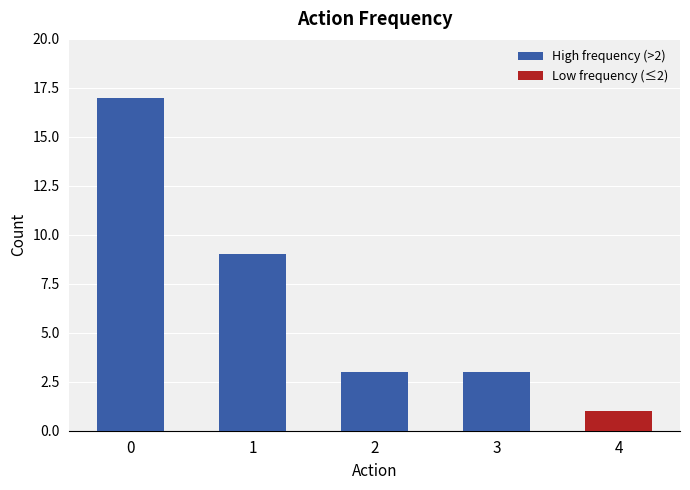

Approximately how many times larger is the value at 1 compared to 2?

3.0